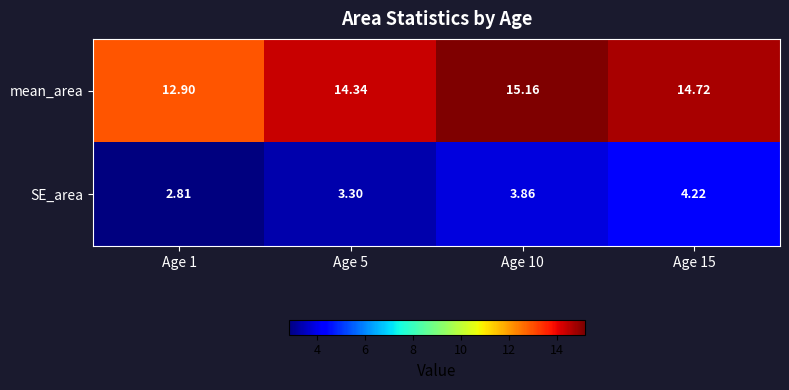

How many distinct data groups are displayed?

2